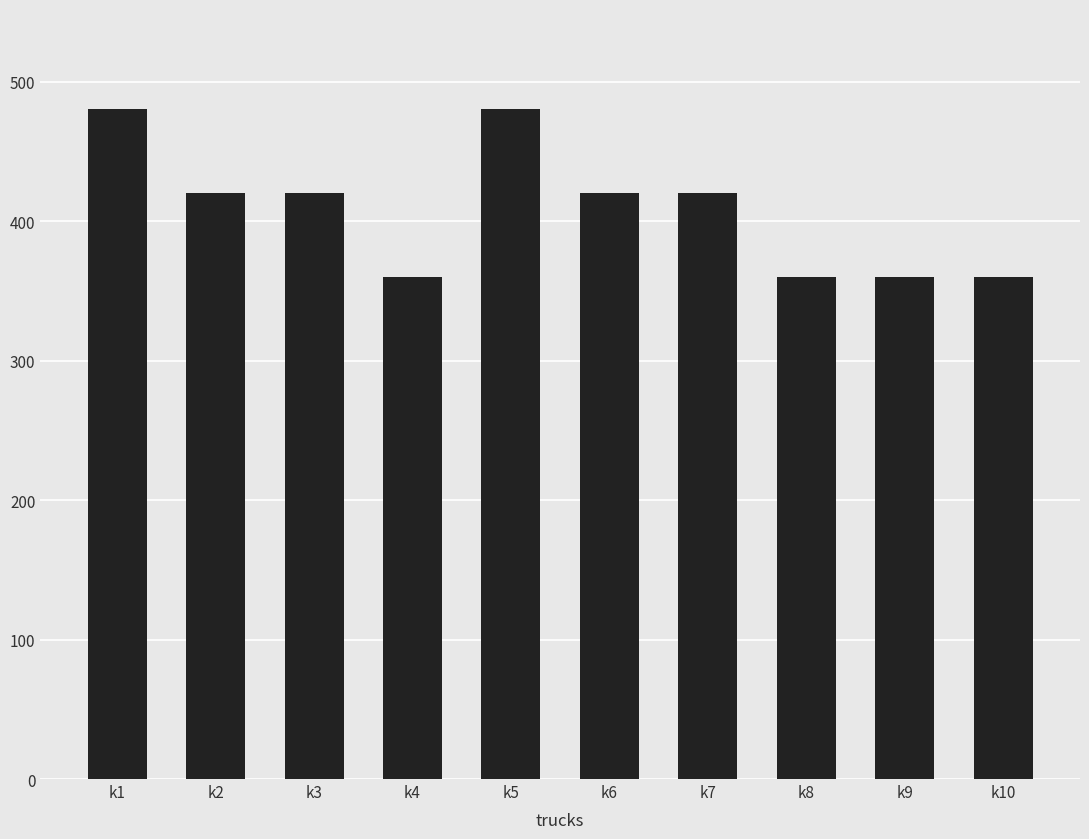

What is the value of the 6th bar from the left?

420